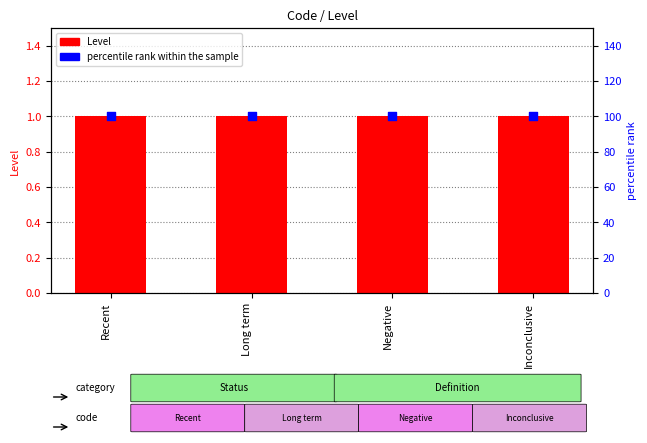

Which series has the largest total across all categories?

percentile rank within the sample